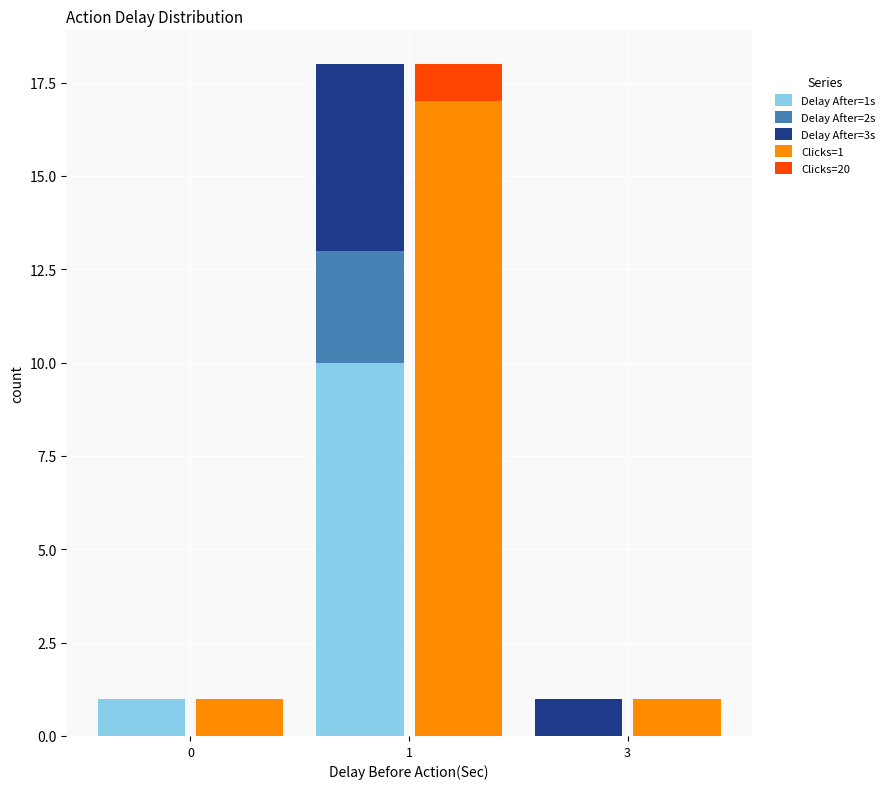

At which category is the sum across all series the highest?

1